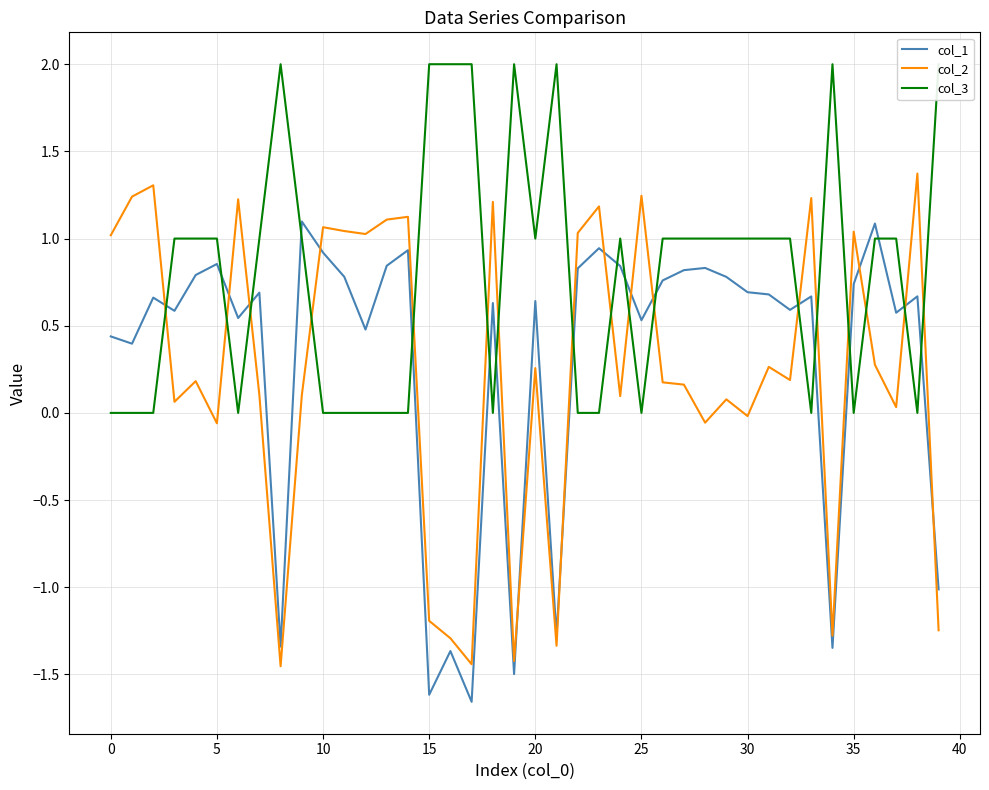

Which series ends up on top after the final intersection of col_1 and col_2?

col_1